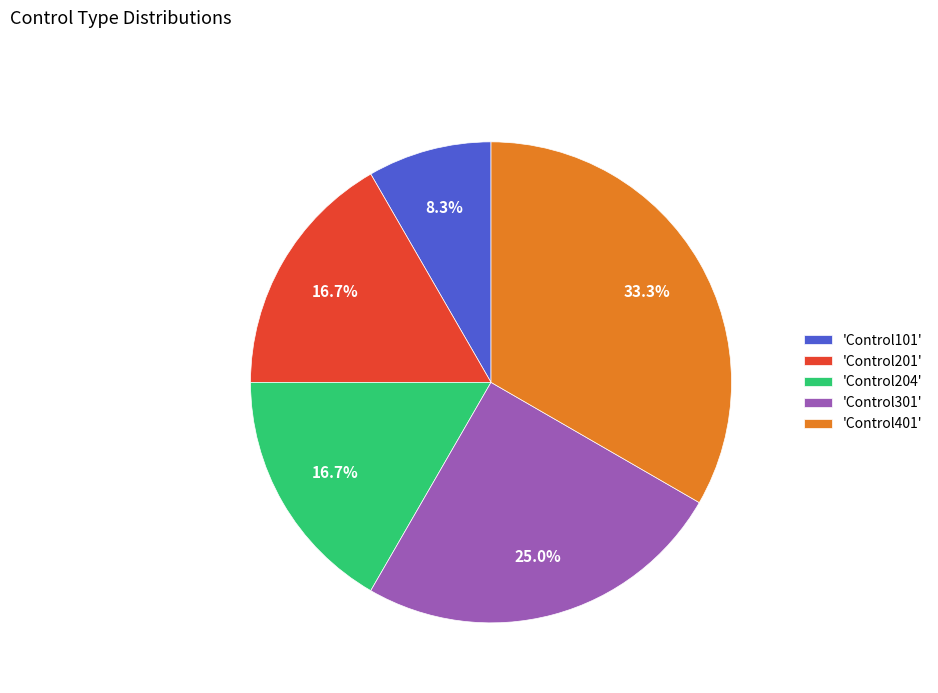

Between 'Control101' and 'Control201', which is larger?

'Control201'